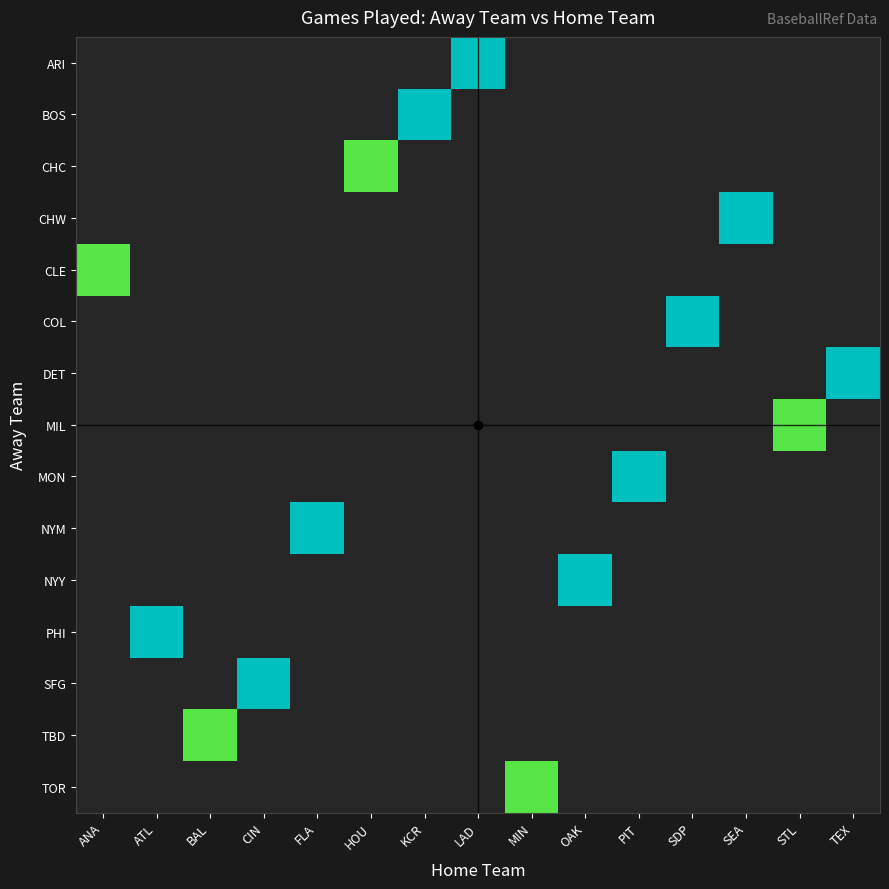

How many categories are shown in the chart?

15